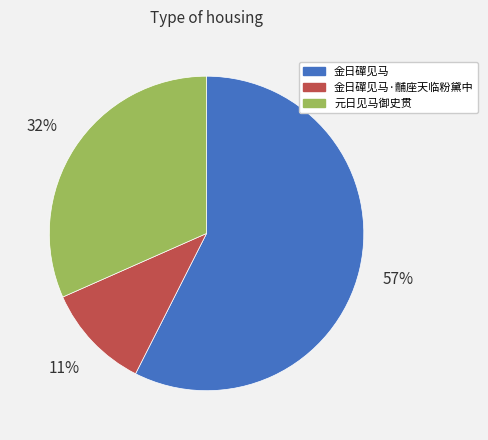

Rank the categories by value from highest to lowest.

金日磾见马, 元日见马御史贯, 金日磾见马·黼座天临粉黛中